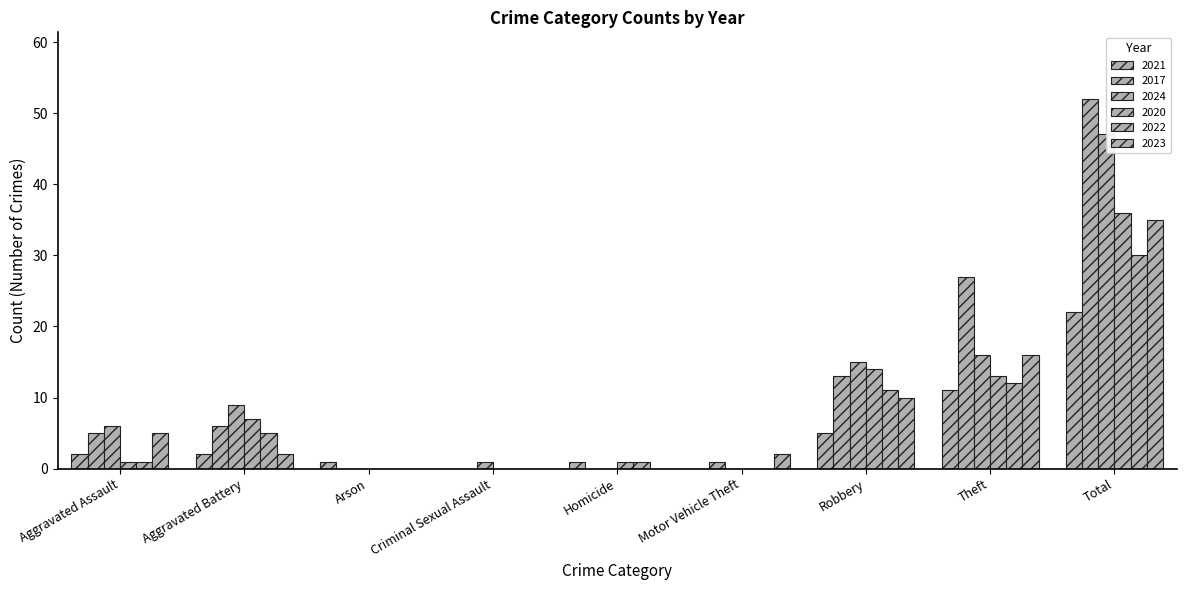

How many positive values does the 2023 series have?

6